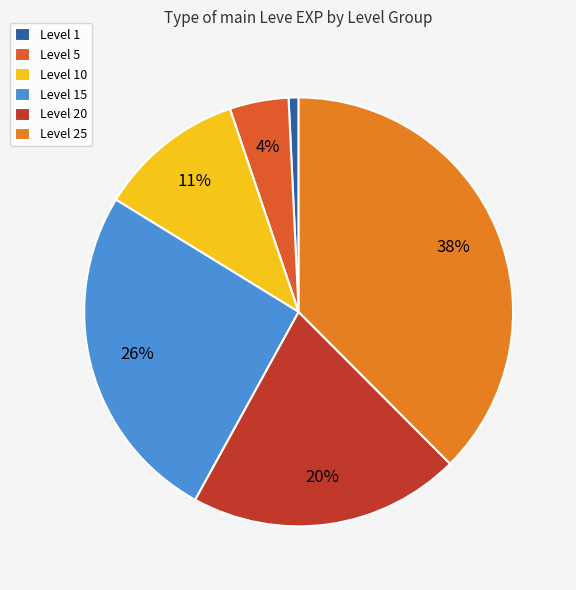

What is the smallest slice in the pie chart?

Level 1